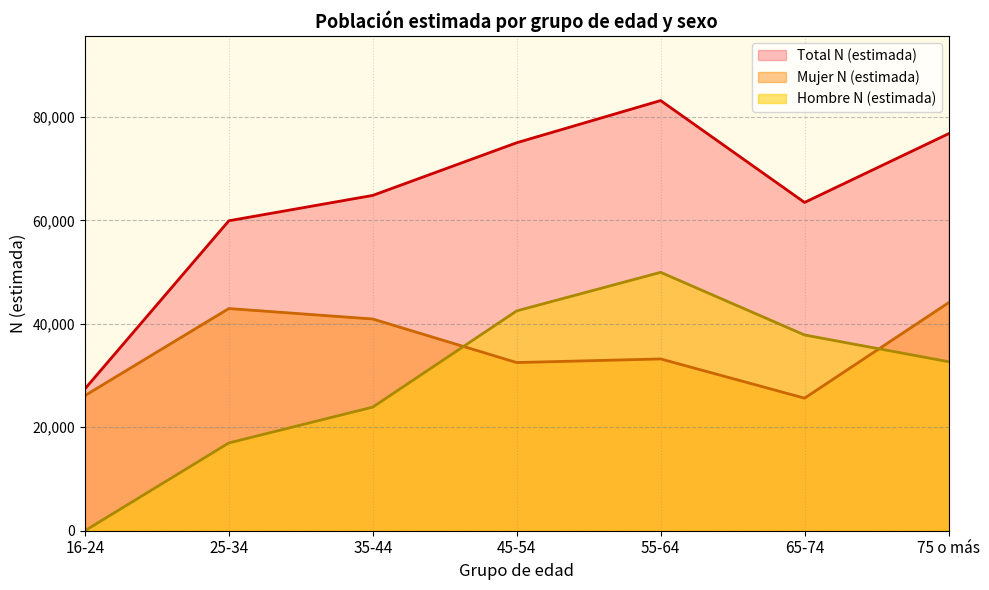

What is the sum of all Mujer N (estimada) values?

245467